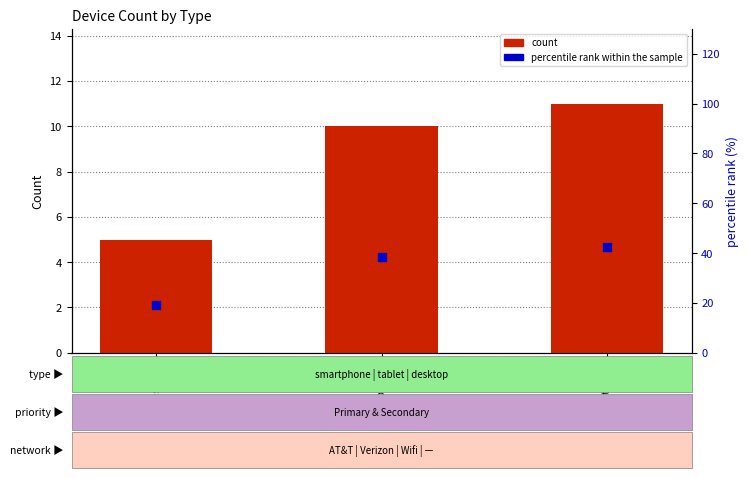

Is the value of percentile rank within the sample at smartphone greater than the value of count at tablet?

Yes